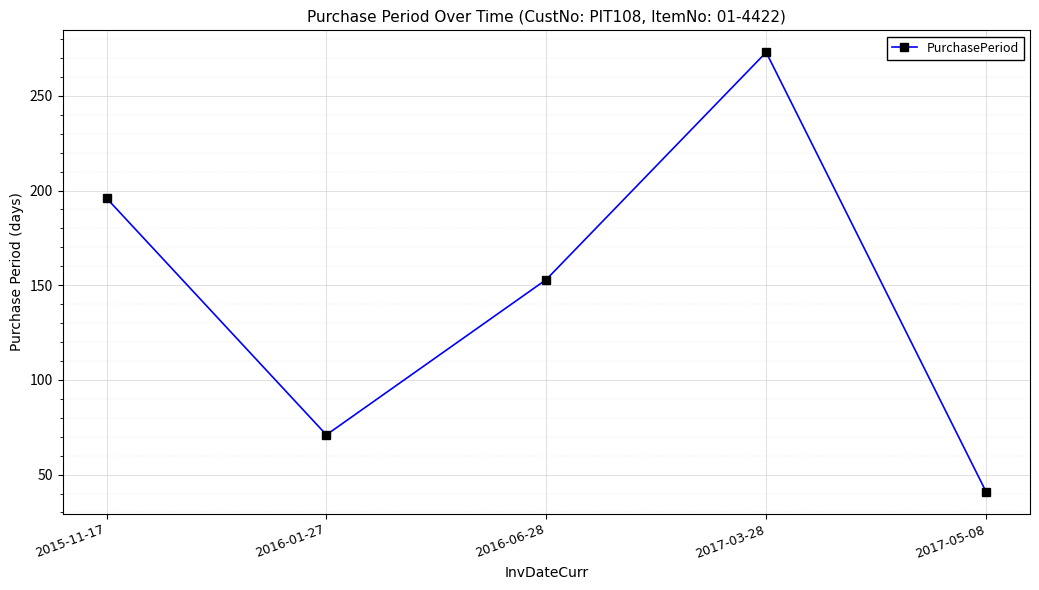

Where is the first local minimum?

2016-01-27